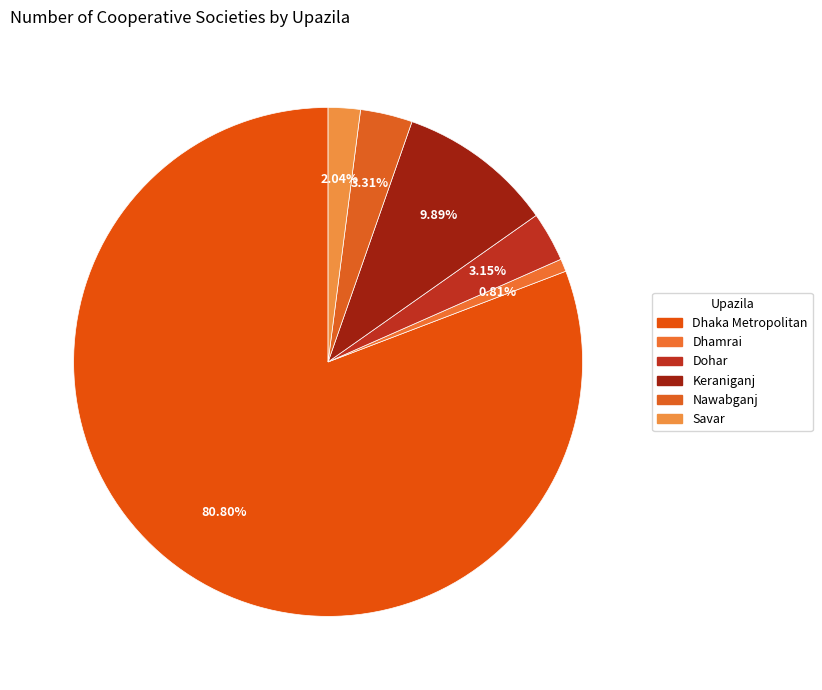

To the nearest percent, what is the combined percentage of Savar and Dhaka Metropolitan?

83%